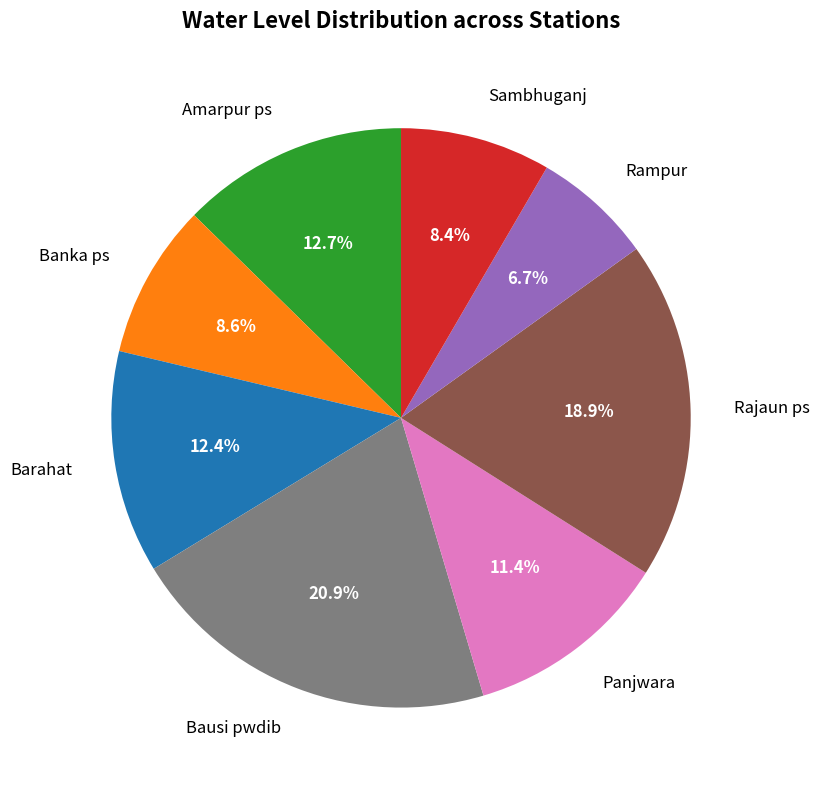

Does Panjwara represent more than half of the total?

No